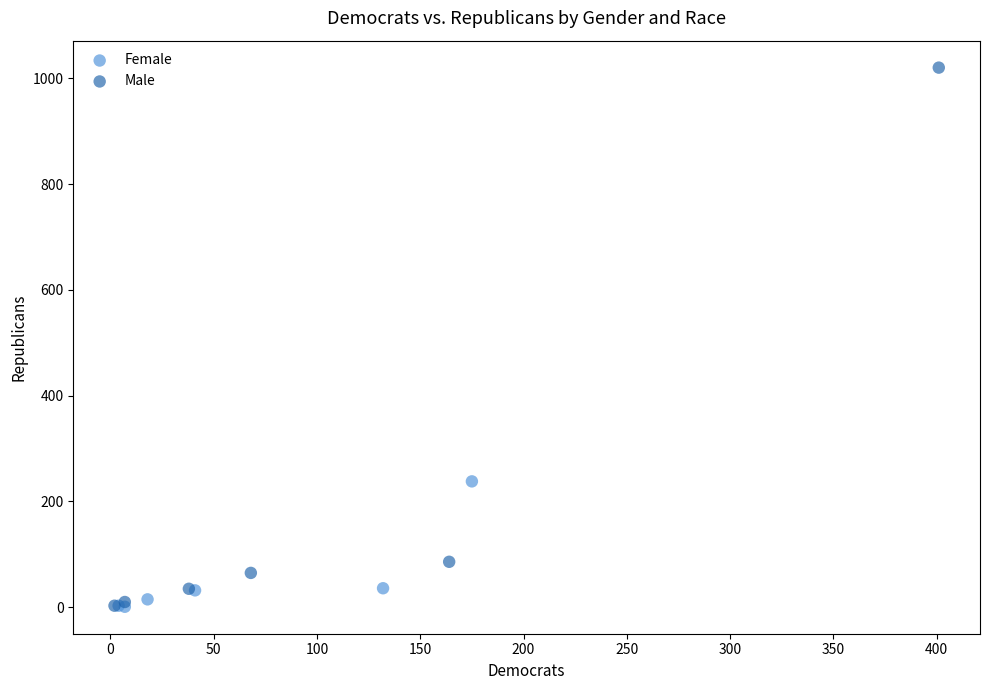

What are all the series names shown in the legend?

Female, Male